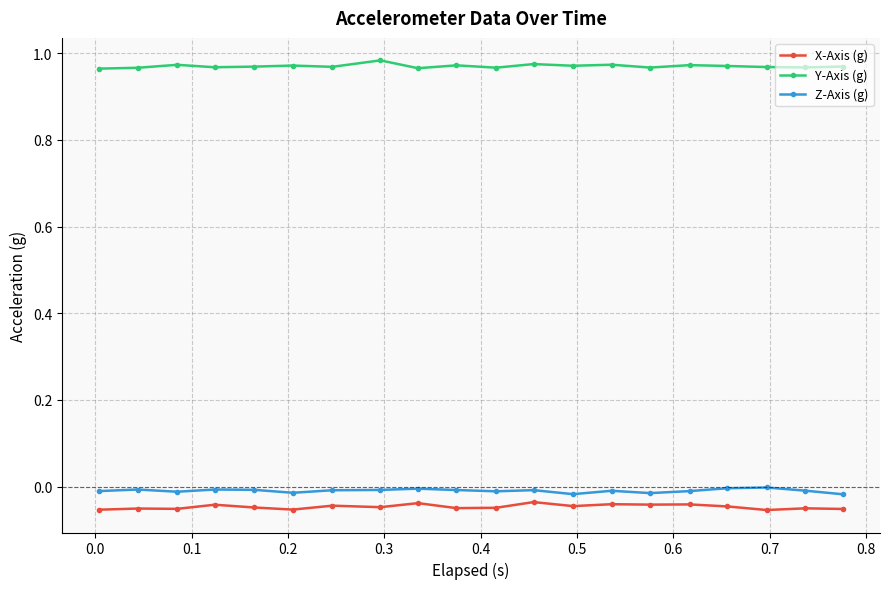

True or false: Z-Axis (g) and X-Axis (g) intersect in this chart.

False